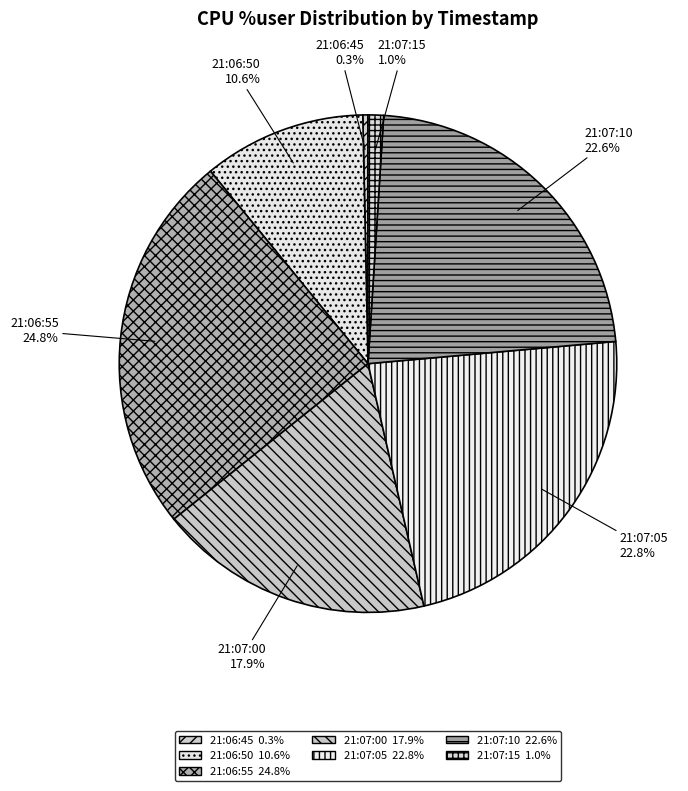

Is the sum of 21:07:15 and 21:07:10 greater than half?

No